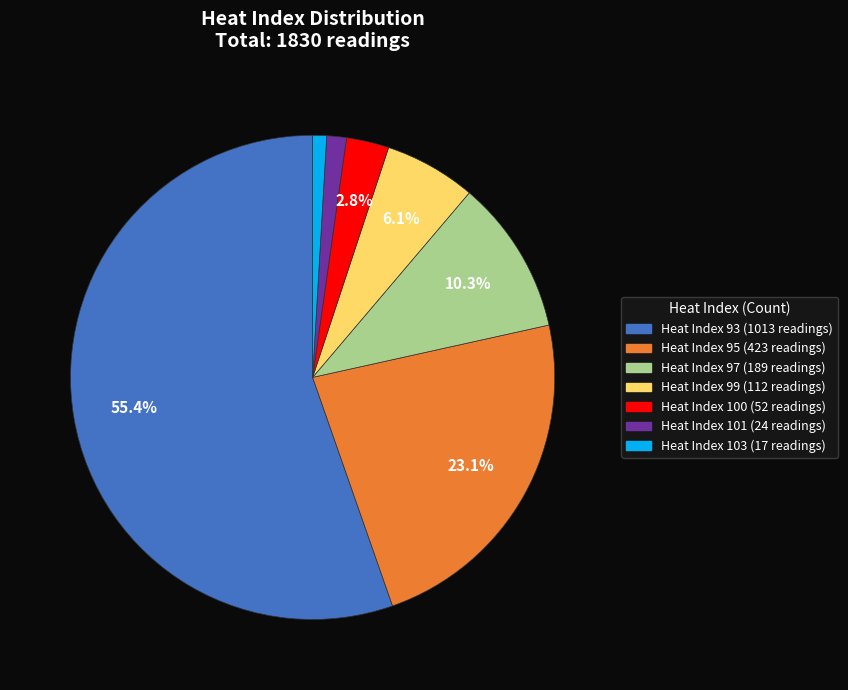

Is there any slice that represents more than half of the pie?

Yes